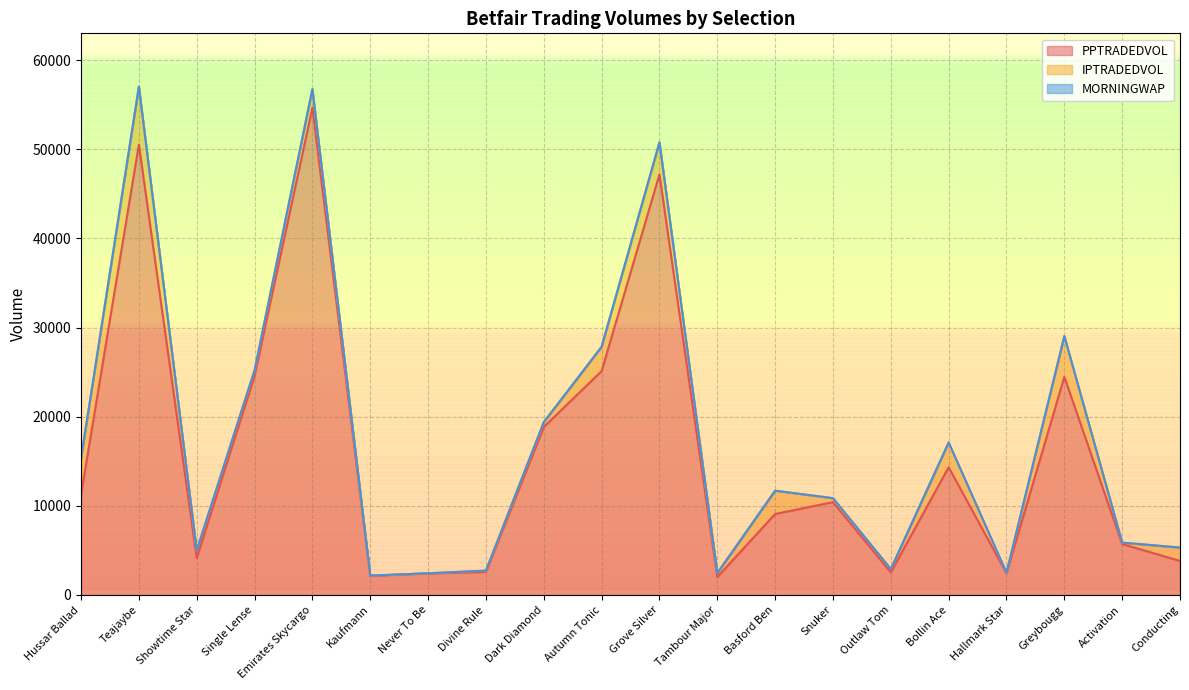

What is the approximate value of MORNINGWAP at Autumn Tonic?

2.1